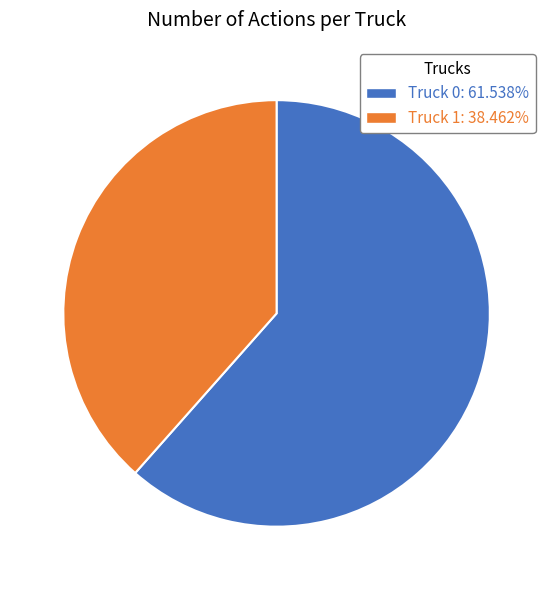

Rank the categories by value from highest to lowest.

Truck 0, Truck 1